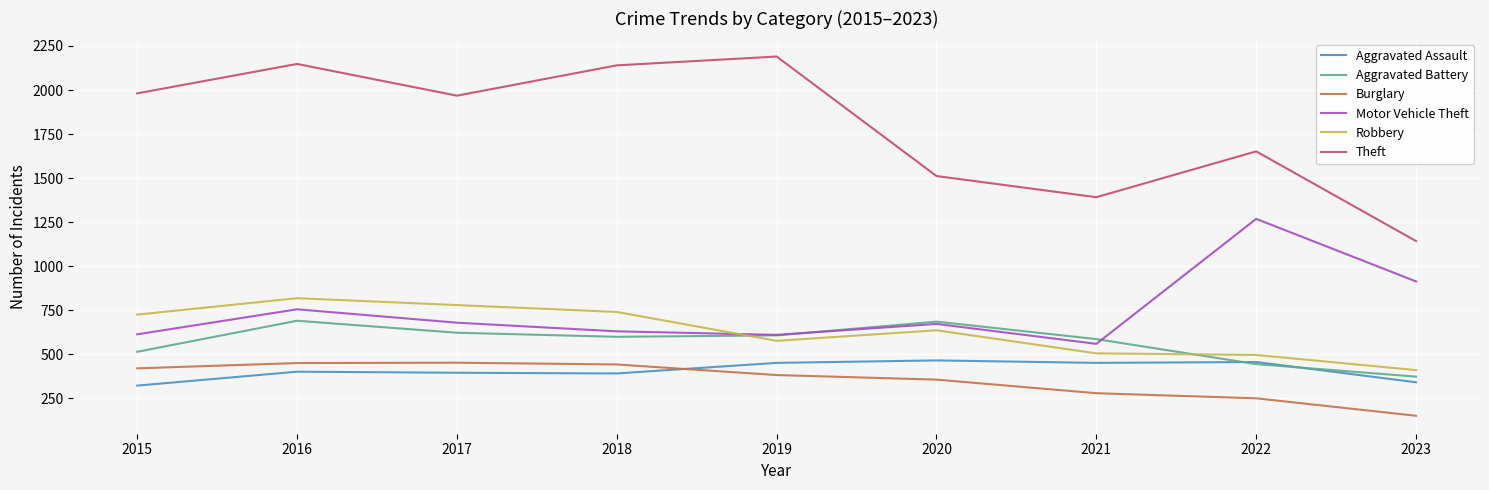

Which series has the largest total across all categories?

Theft